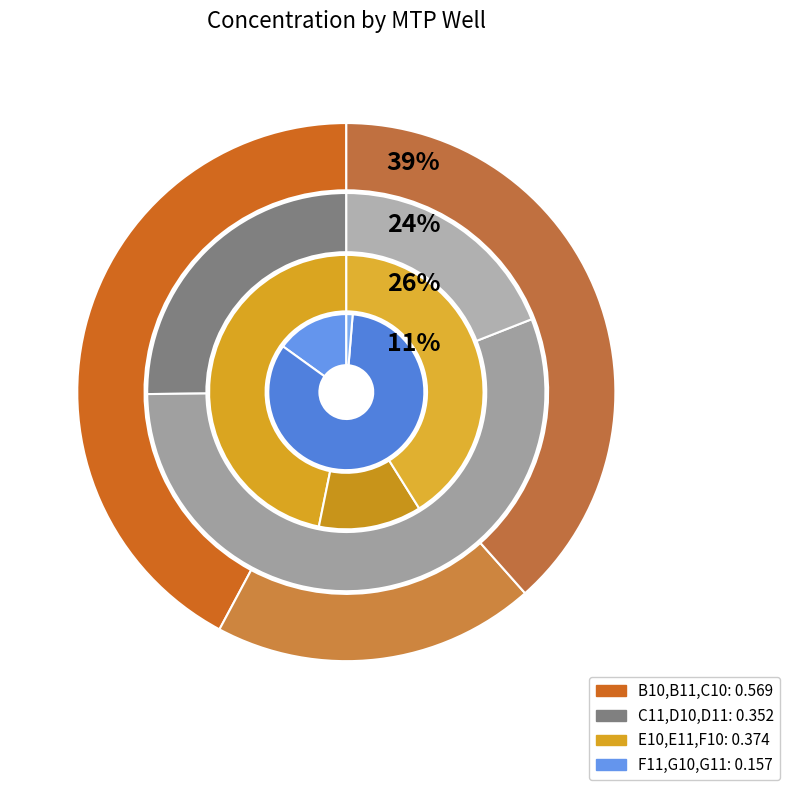

Is it true that C10 is 7% of the pie?

False